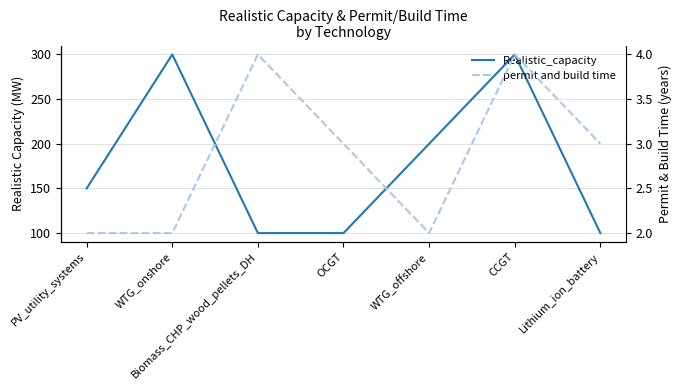

Between OCGT and PV_utility_systems, which is larger?

PV_utility_systems